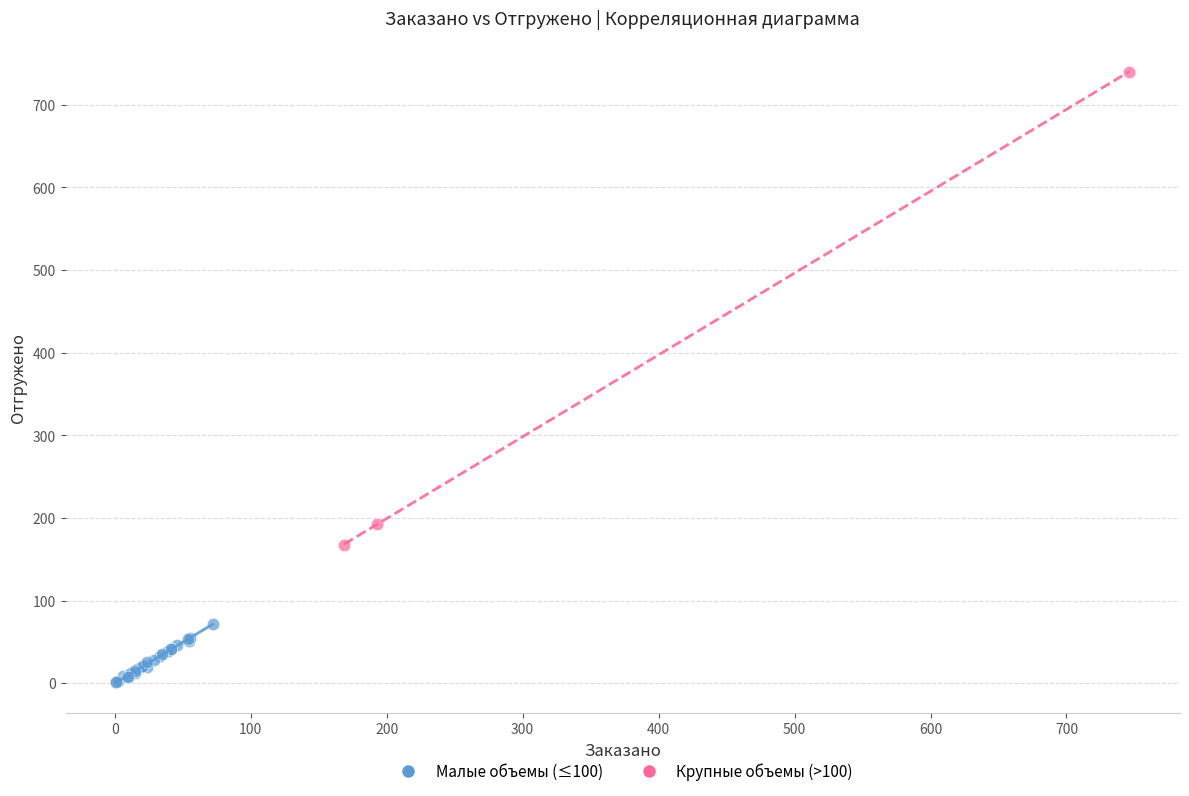

Which series contains the lowest Y value?

Малые объемы (≤100)